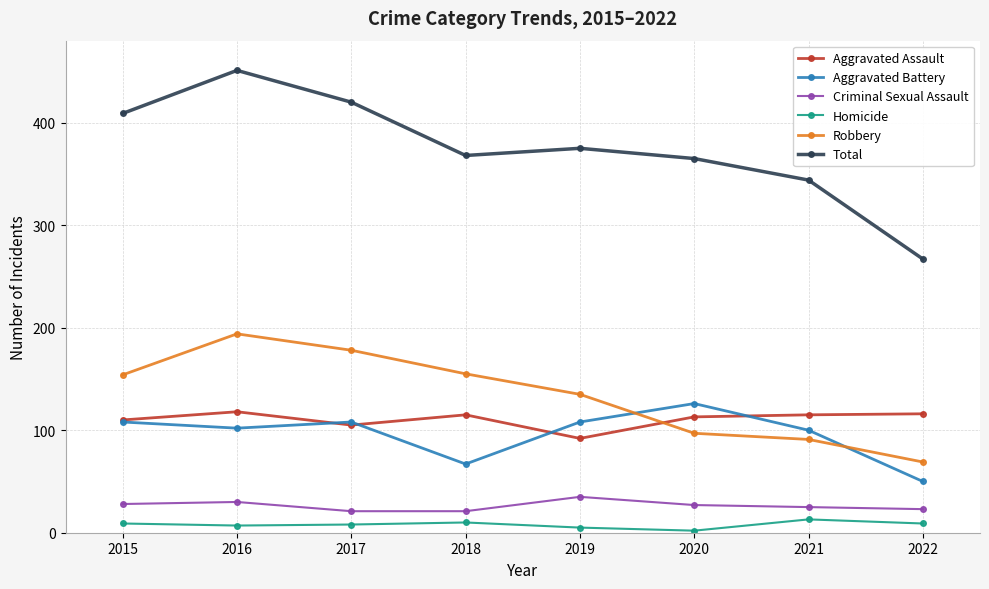

How many lines are shown in the chart?

6